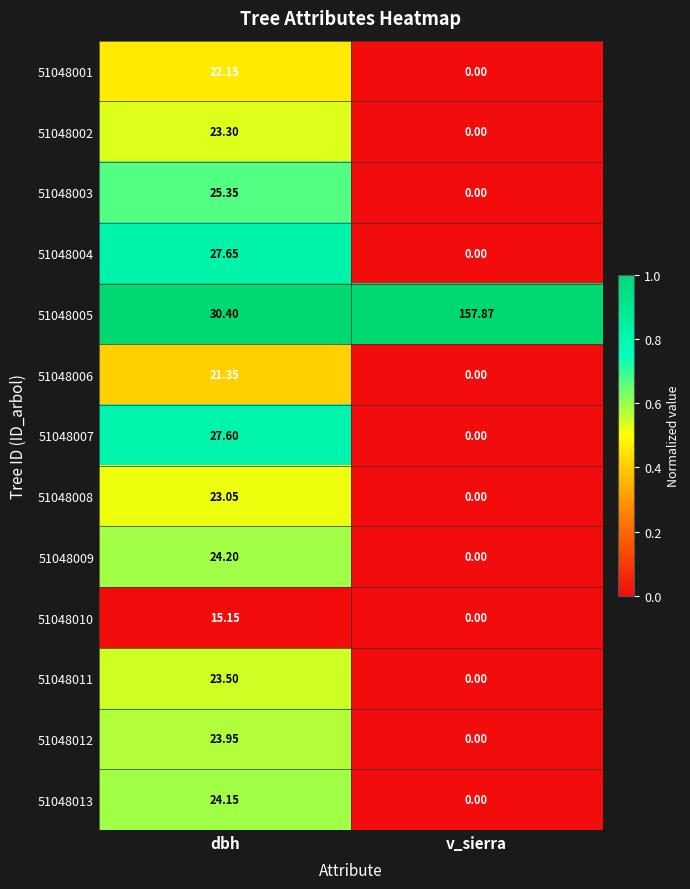

Where is 51048003 nearest to the value 12?

v_sierra